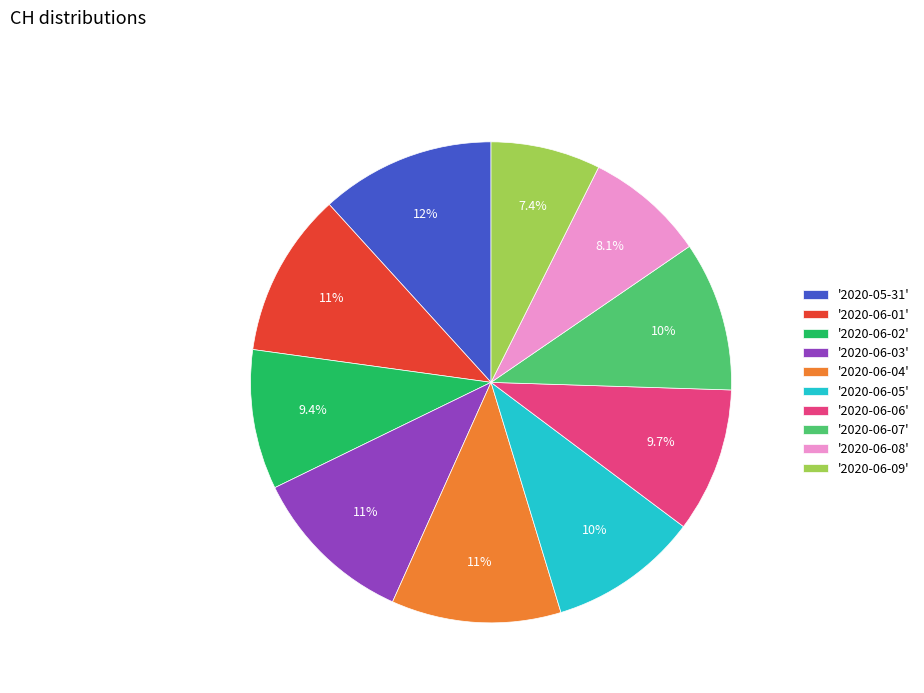

What is the smallest slice in the pie chart?

'2020-06-09'